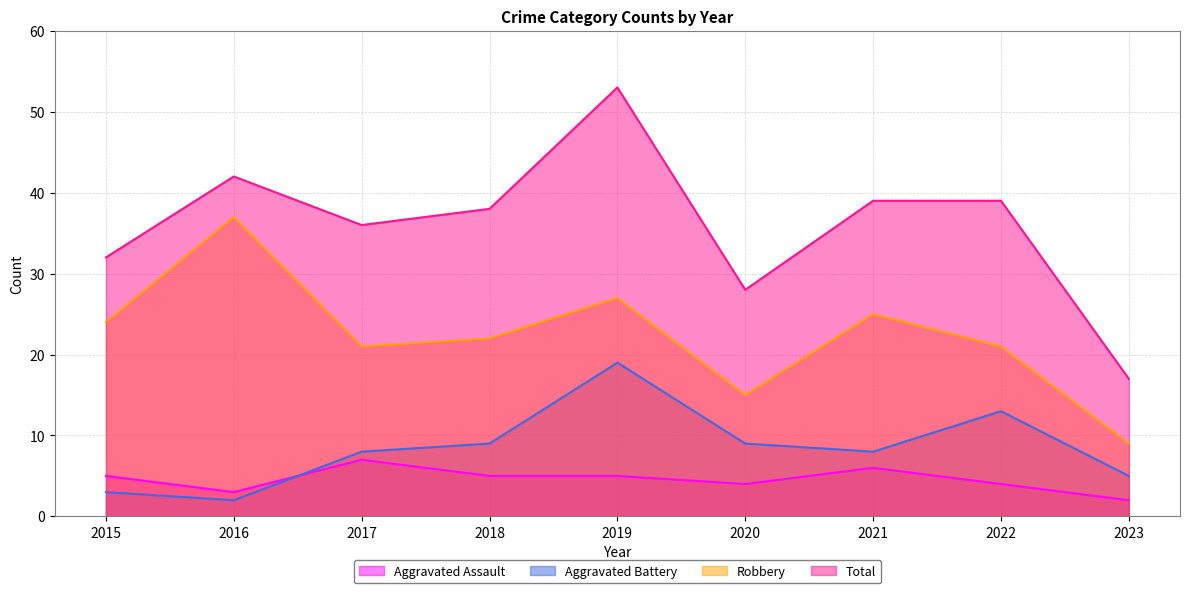

Reading right to left, what are all the values shown in this chart?

Aggravated Assault: 2023=2	2022=4	2021=6	2020=4	2019=5	2018=5	2017=7	2016=3	2015=5
Aggravated Battery: 2023=5	2022=13	2021=8	2020=9	2019=19	2018=9	2017=8	2016=2	2015=3
Robbery: 2023=9	2022=21	2021=25	2020=15	2019=27	2018=22	2017=21	2016=37	2015=24
Total: 2023=17	2022=39	2021=39	2020=28	2019=53	2018=38	2017=36	2016=42	2015=32